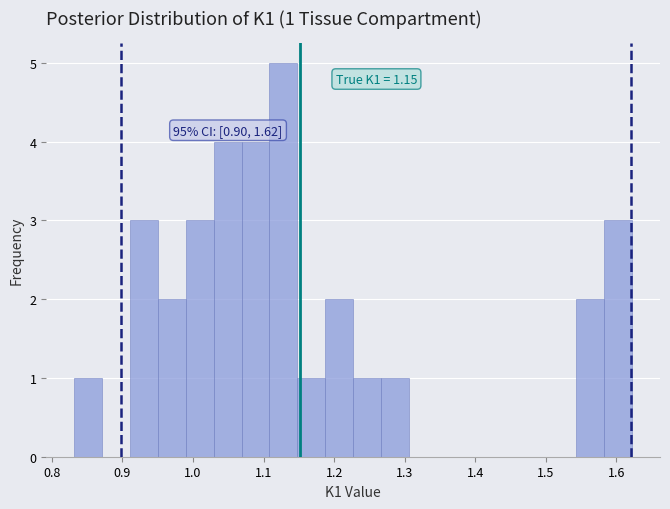

Around what value on the x-axis is the tallest bar? Give the approximate position of its centre, as read against the axis.

1.13